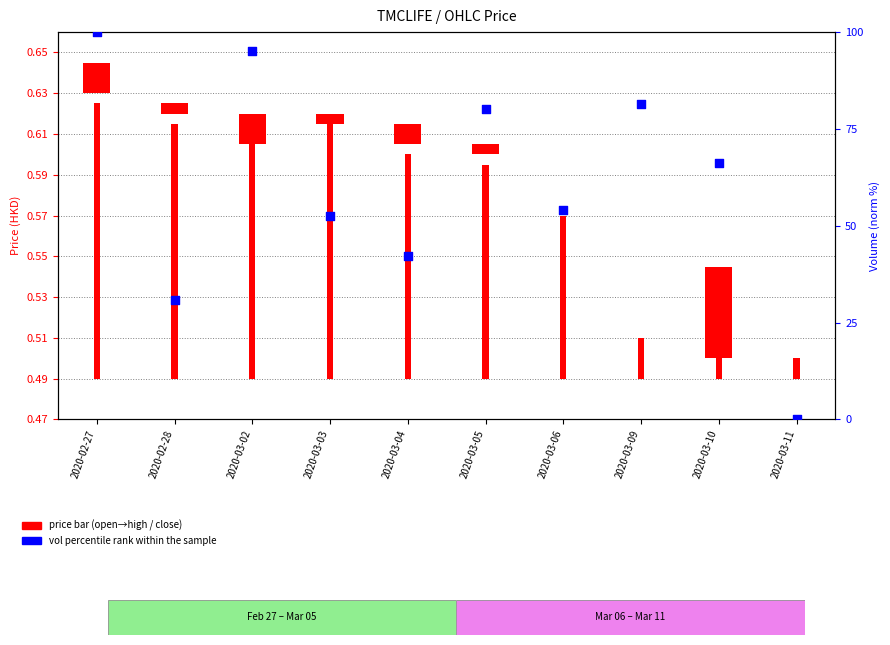

What is the change in value from 2020-03-06 to 2020-03-11?

-54.0